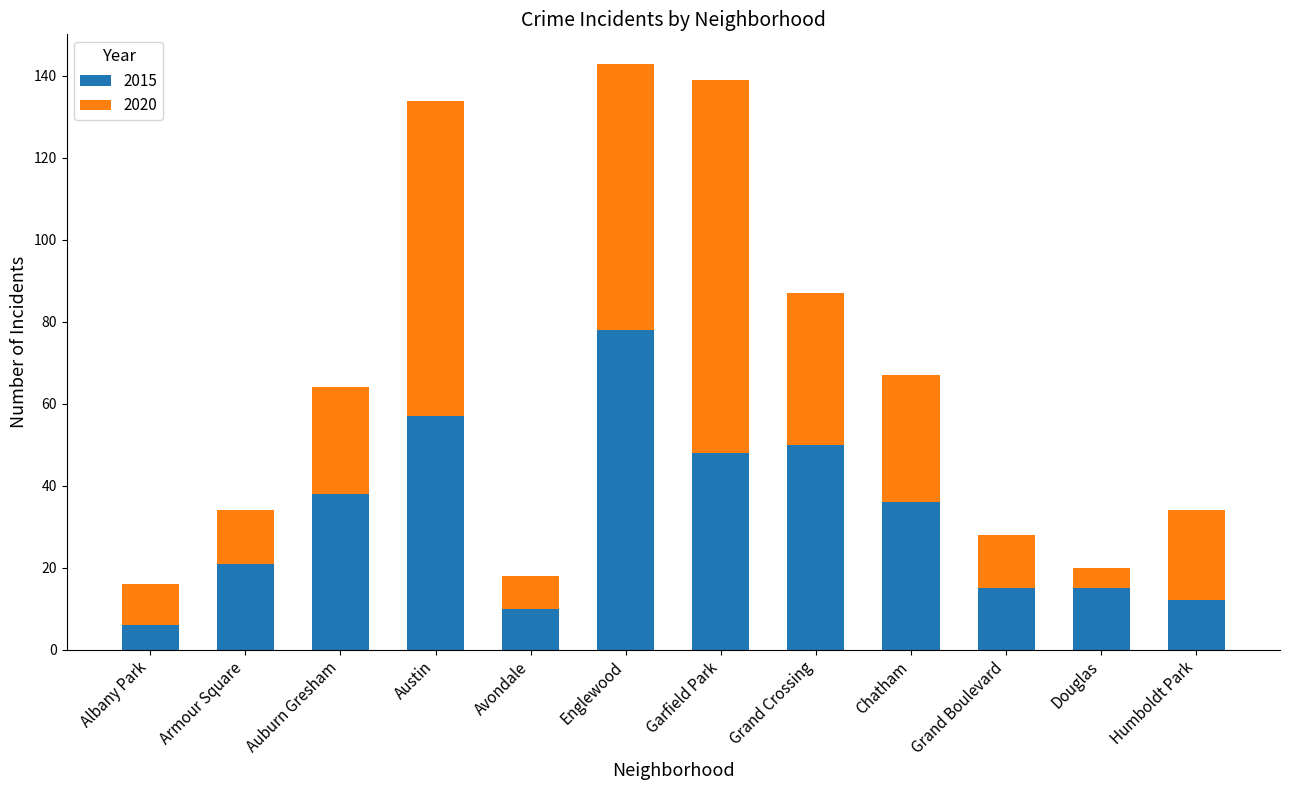

How many bars are there in total?

12